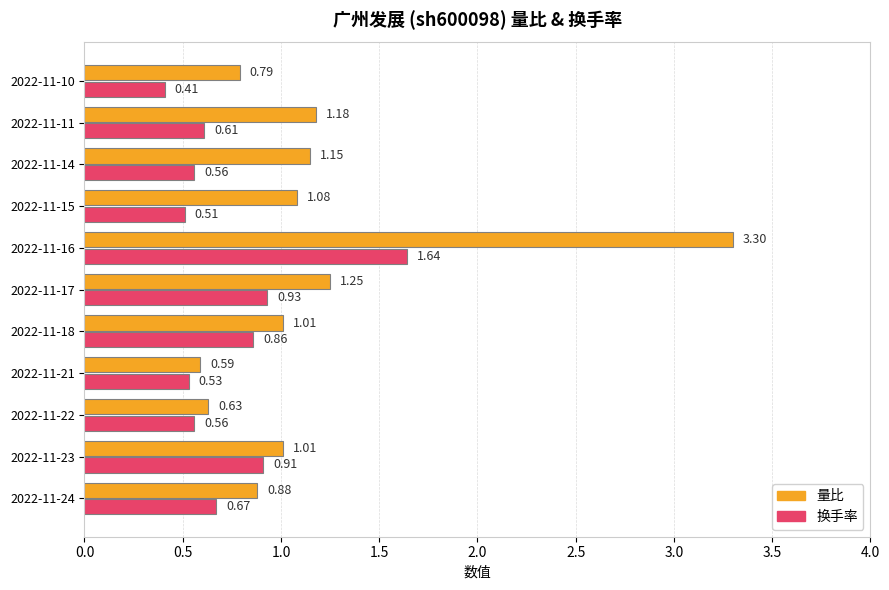

Rank the series at 2022-11-18 from highest to lowest value.

量比, 换手率